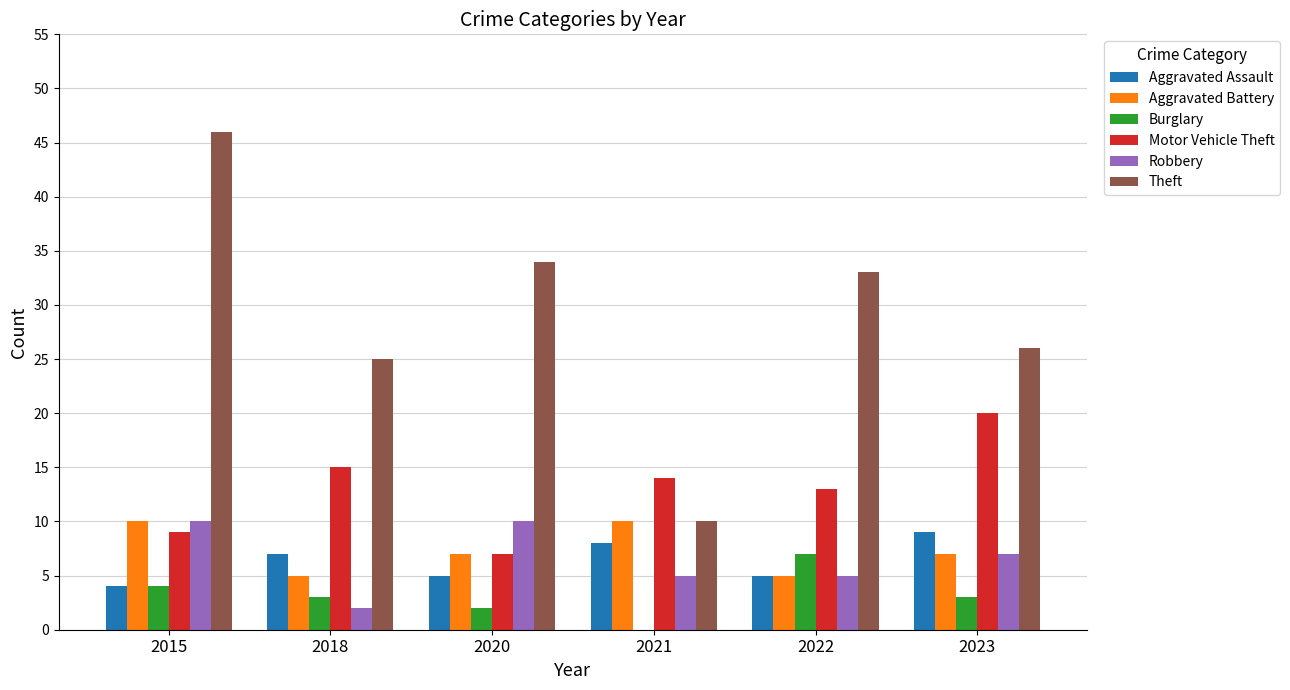

Between 2020 and 2021, which series saw the biggest shift?

Theft